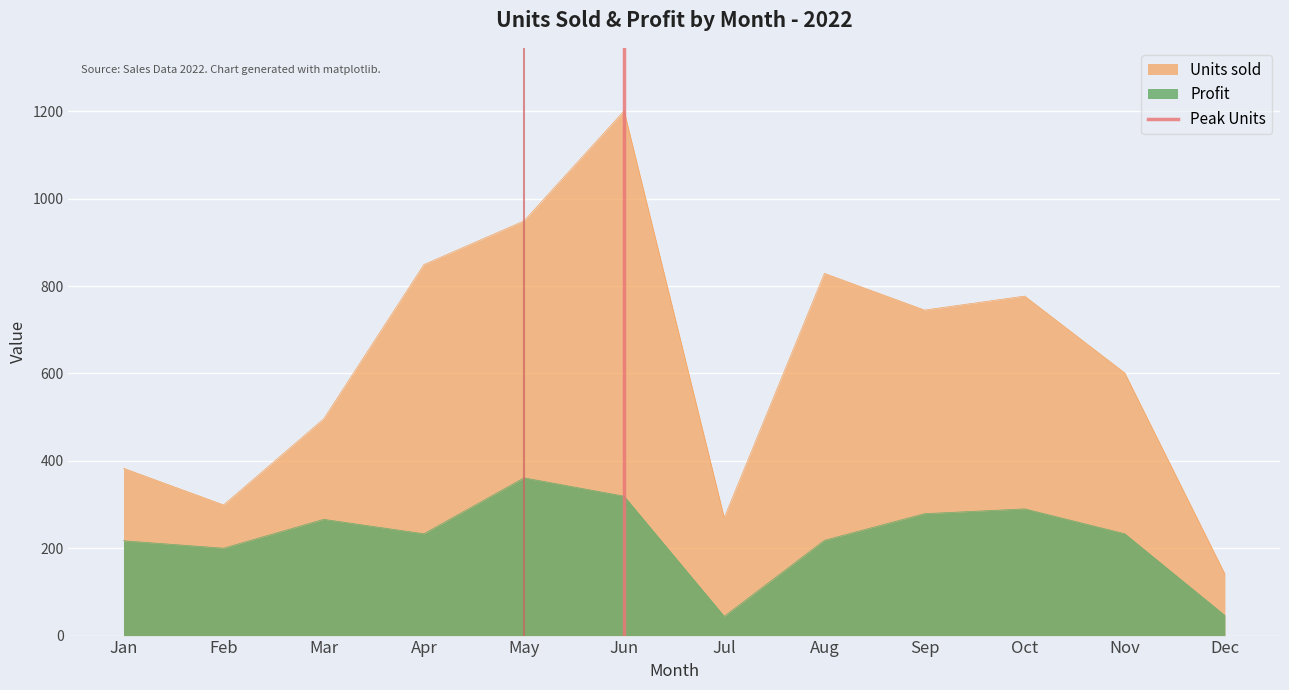

Is it true that Profit equals 233 at Apr?

True